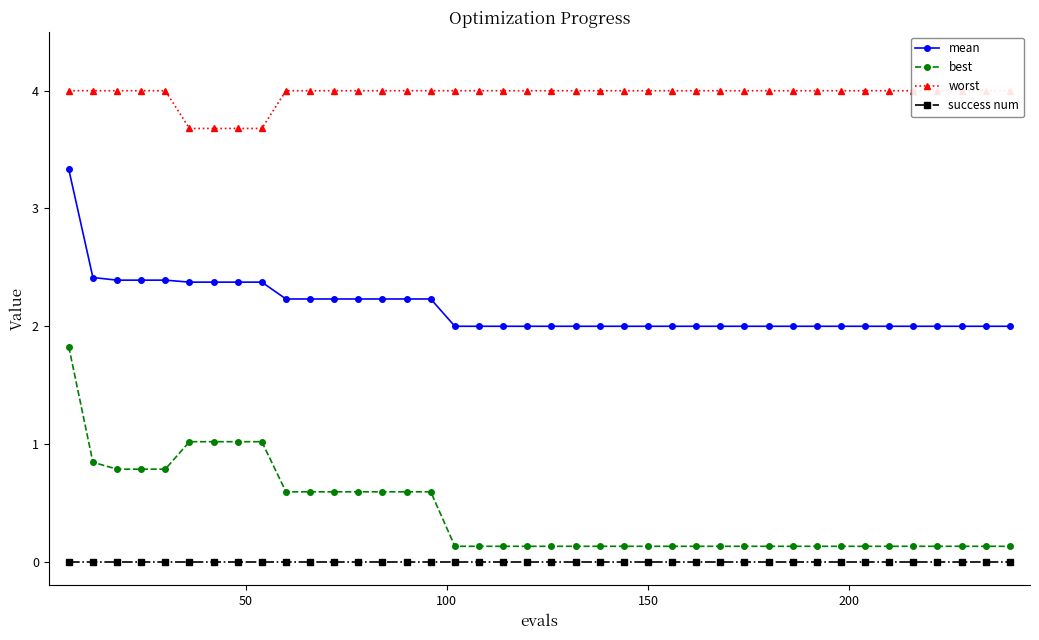

Rank the series by their maximum value, from highest to lowest.

worst, mean, best, success num